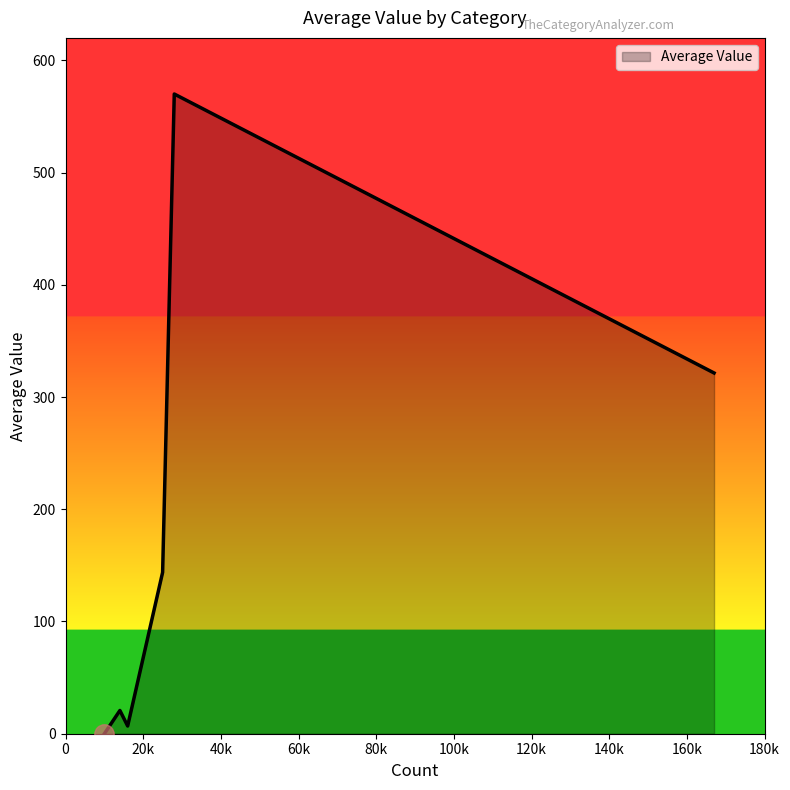

What is the greatest value displayed?

570.0